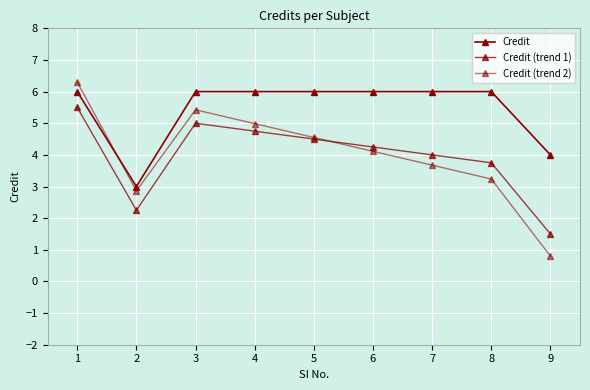

How many series are shown in this chart?

3